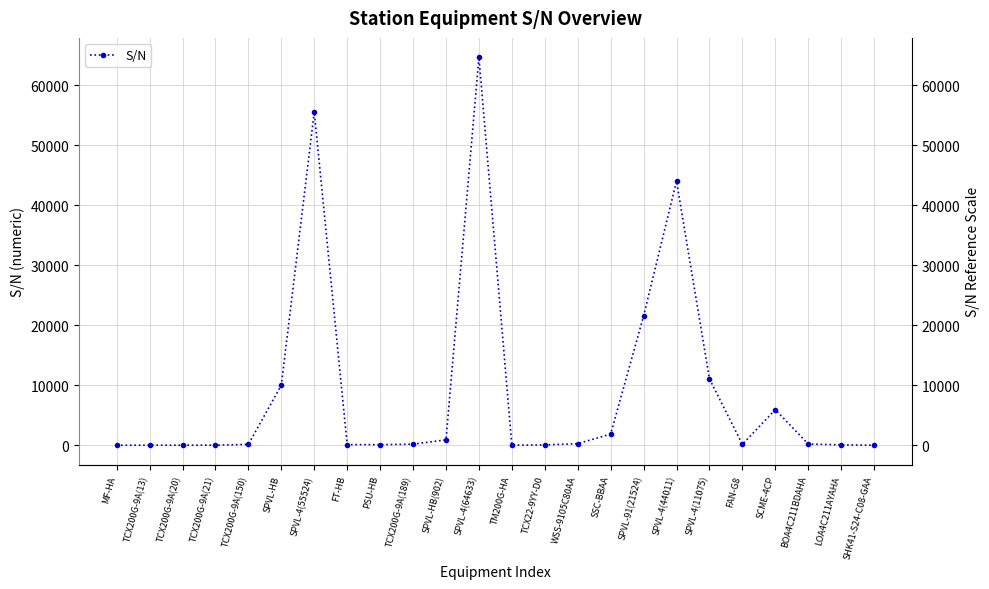

How many values are below 189?

12